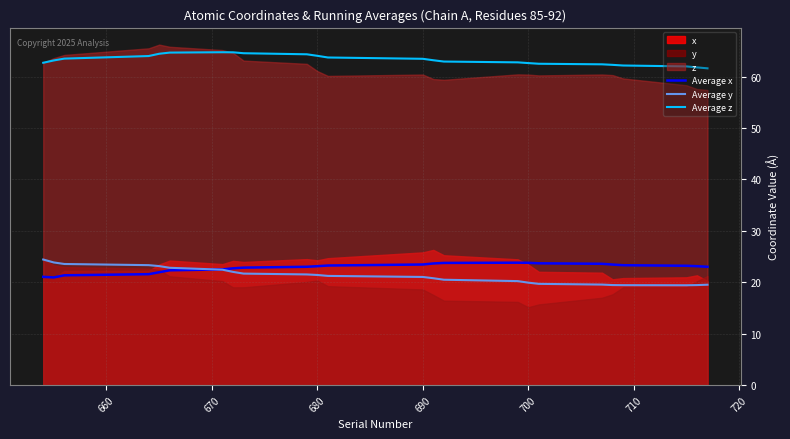

True or false: Average z has a value of 63.5 at 690.

True